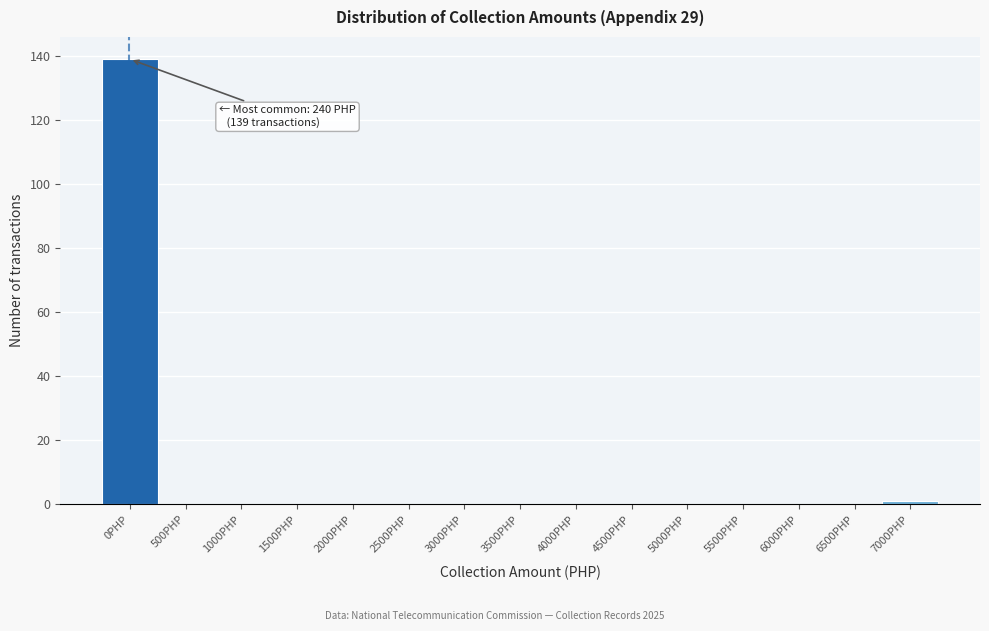

Reading left to right, transcribe all the data shown in this chart.

0PHP=139	500PHP=0	1000PHP=0	1500PHP=0	2000PHP=0	2500PHP=0	3000PHP=0	3500PHP=0	4000PHP=0	4500PHP=0	5000PHP=0	5500PHP=0	6000PHP=0	6500PHP=0	7000PHP=1